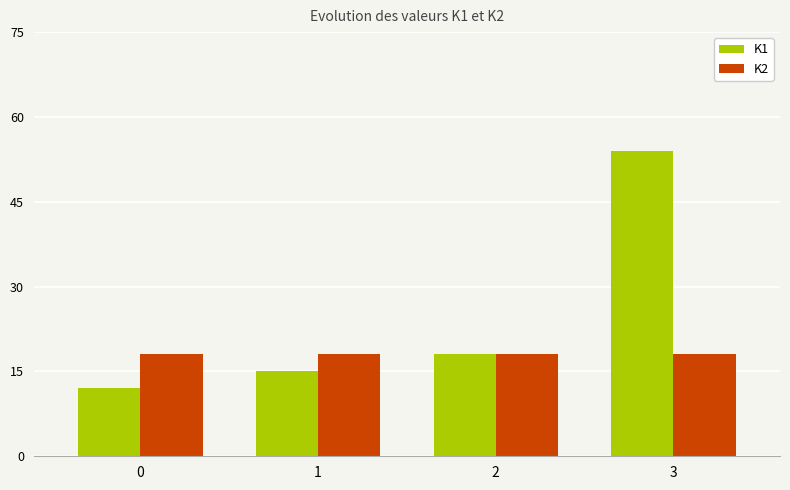

The K2 series shows 9 at 0. True or false?

False